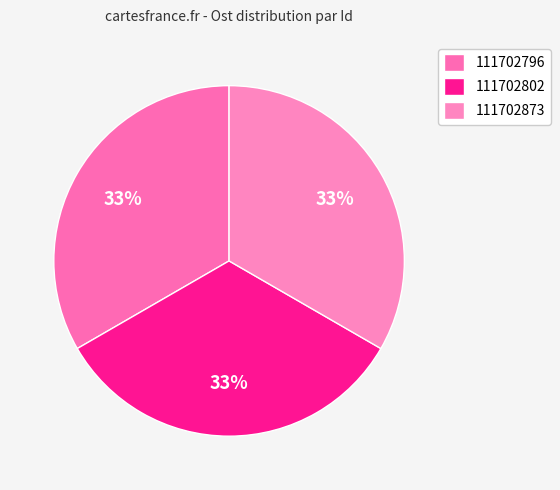

To the nearest percent, what is the average slice percentage?

33%